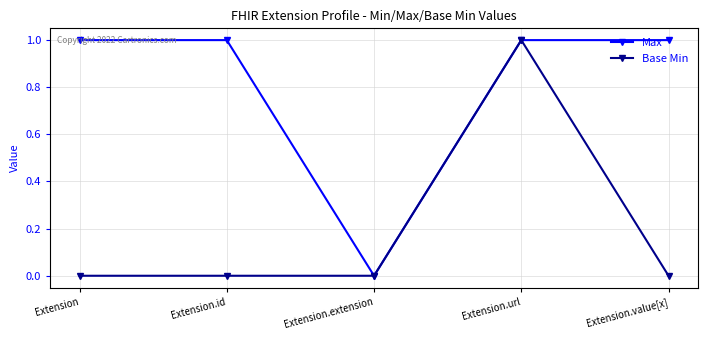

What are all the series names shown in the legend?

Max, Base Min